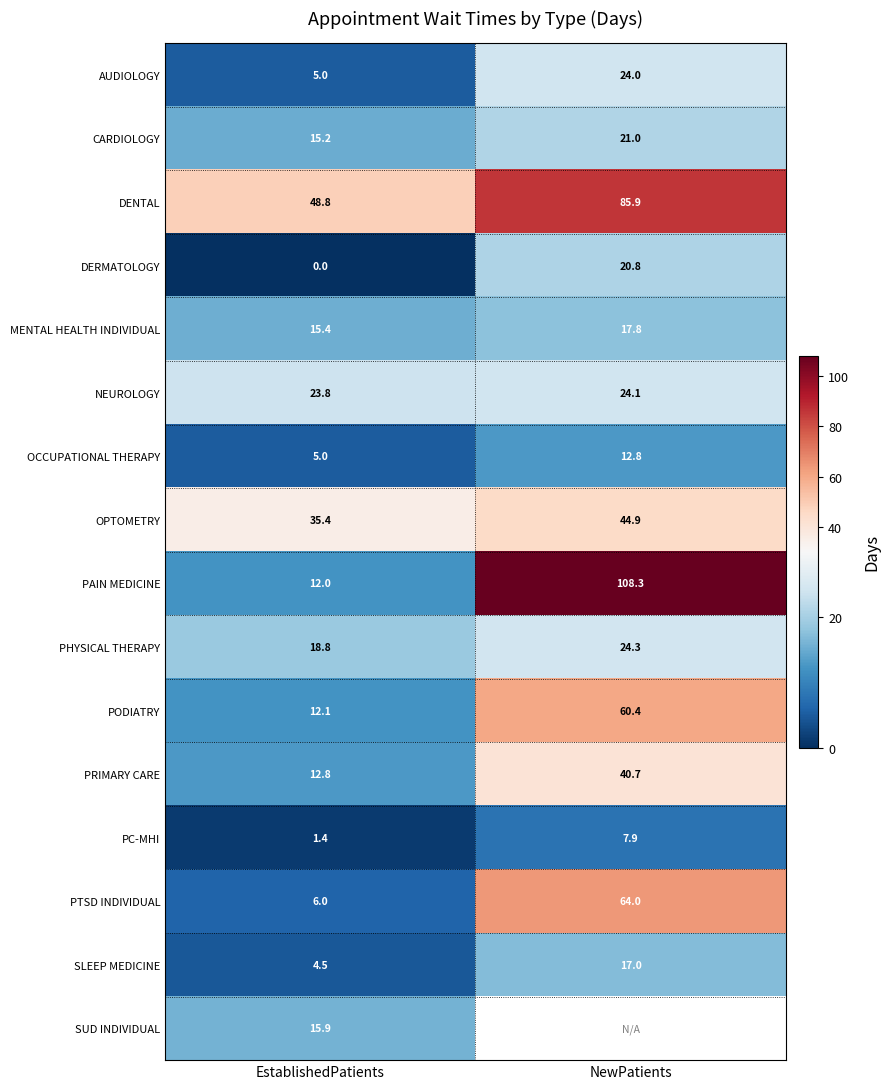

At which label does PODIATRY reach its minimum?

EstablishedPatients